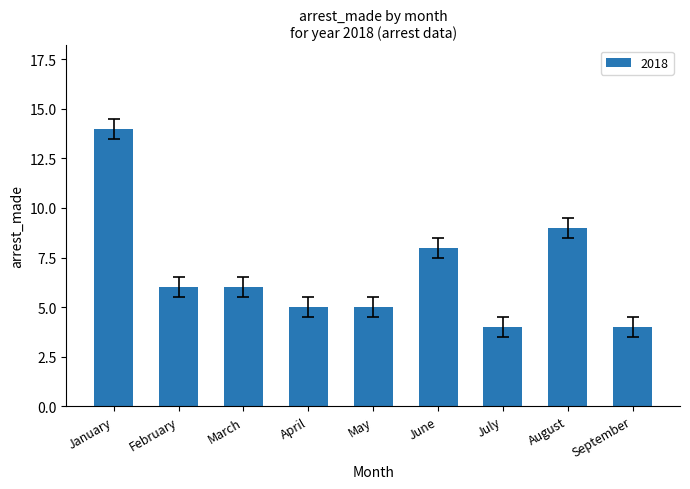

What is the maximum value shown in the chart?

14